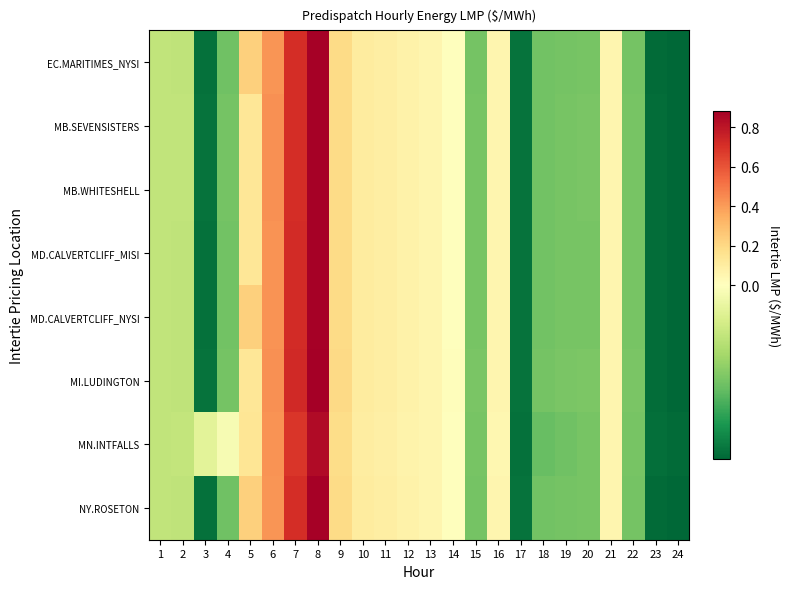

Rank the series at 4 from lowest to highest value.

EC.MARITIMES_NYSI, NY.ROSETON, MD.CALVERTCLIFF_MISI, MD.CALVERTCLIFF_NYSI, MI.LUDINGTON, MB.SEVENSISTERS, MB.WHITESHELL, MN.INTFALLS